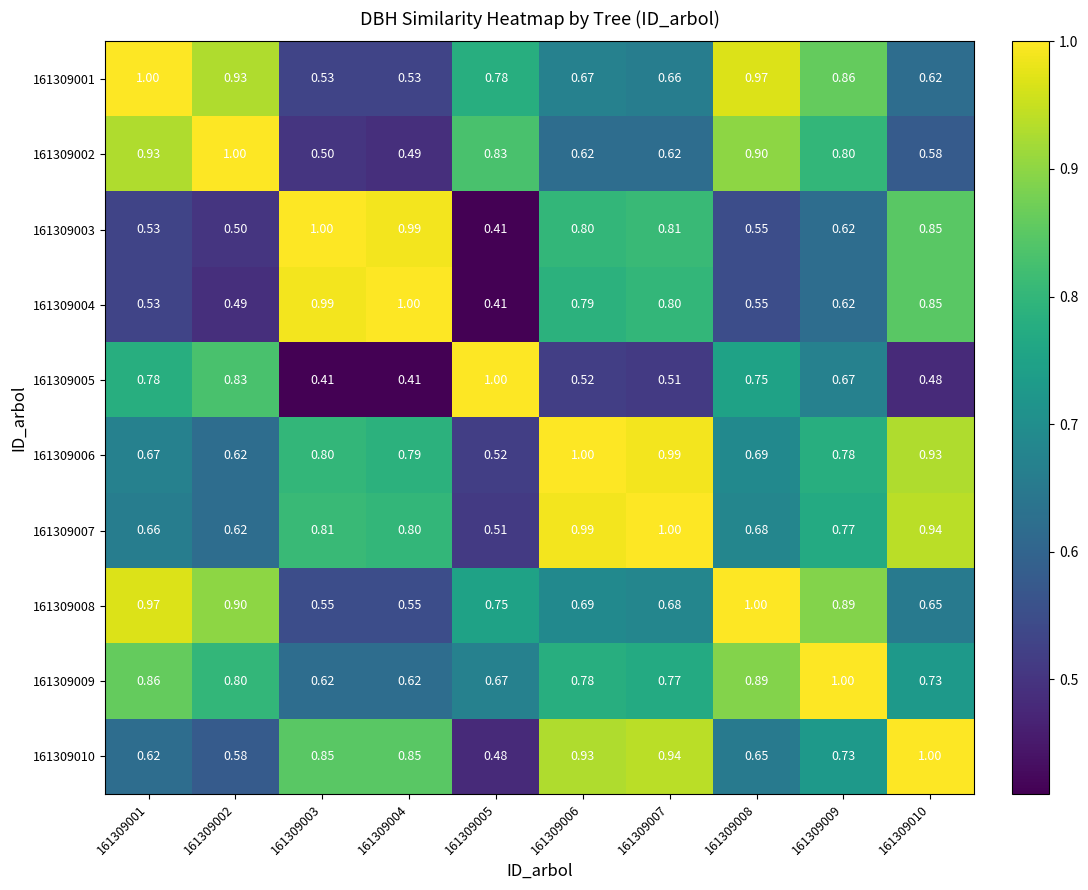

What is the minimum value shown in the chart?

0.4